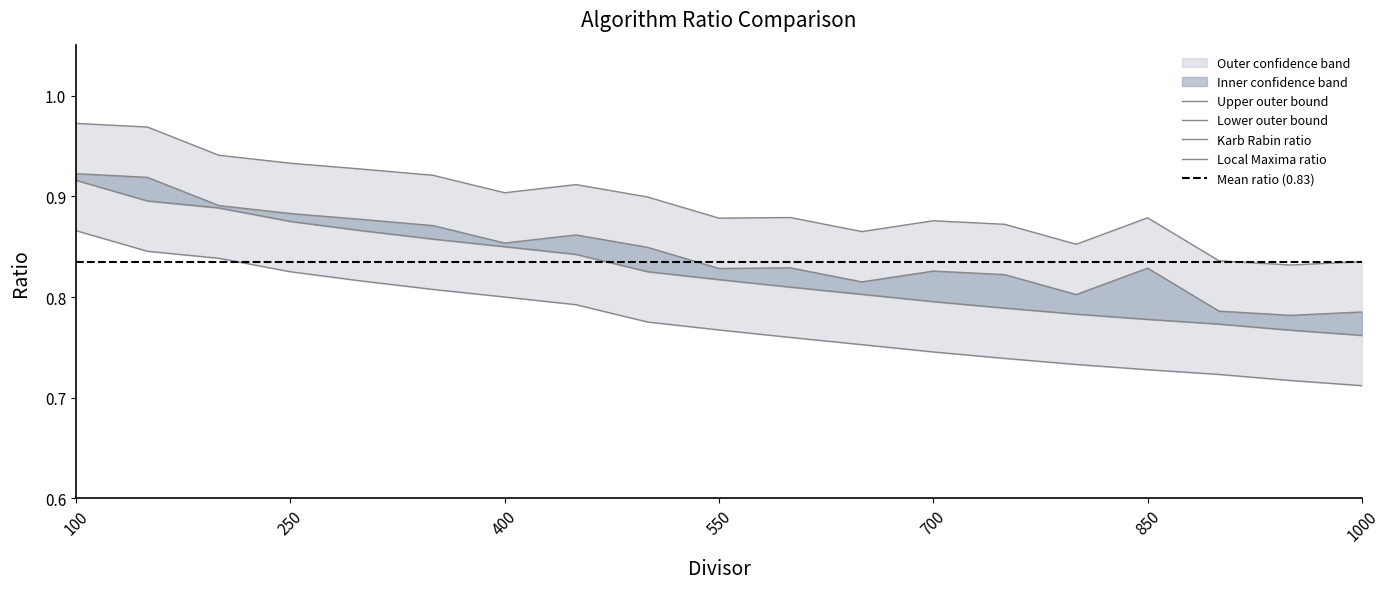

True or false: Karb Rabin BlockSize and Karb Rabin Ratio intersect in this chart.

False